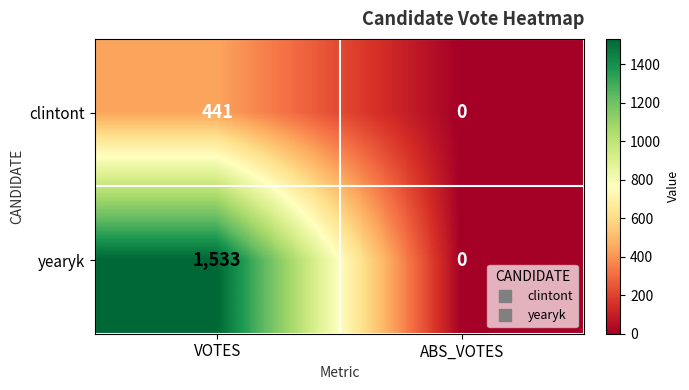

What is the difference between the clintont values at VOTES and ABS_VOTES?

441